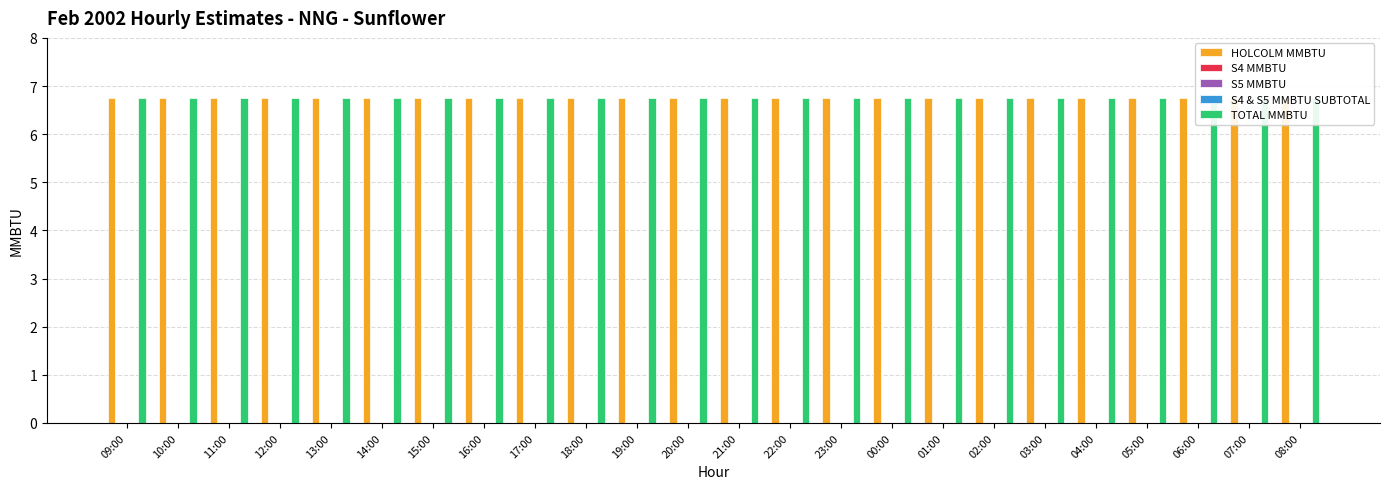

Are the bars horizontal?

No